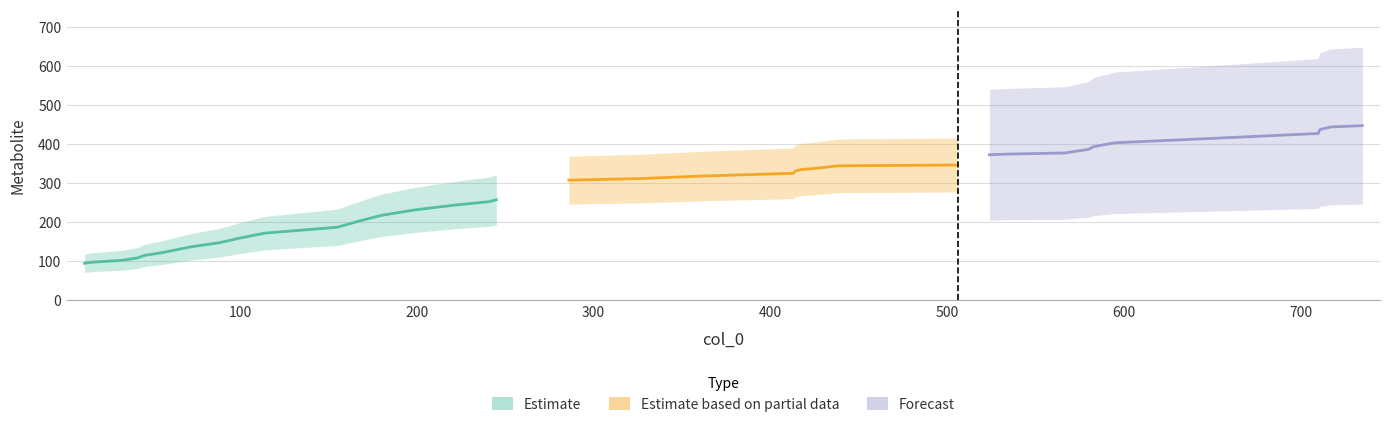

Does the chart have visible grid lines?

Yes